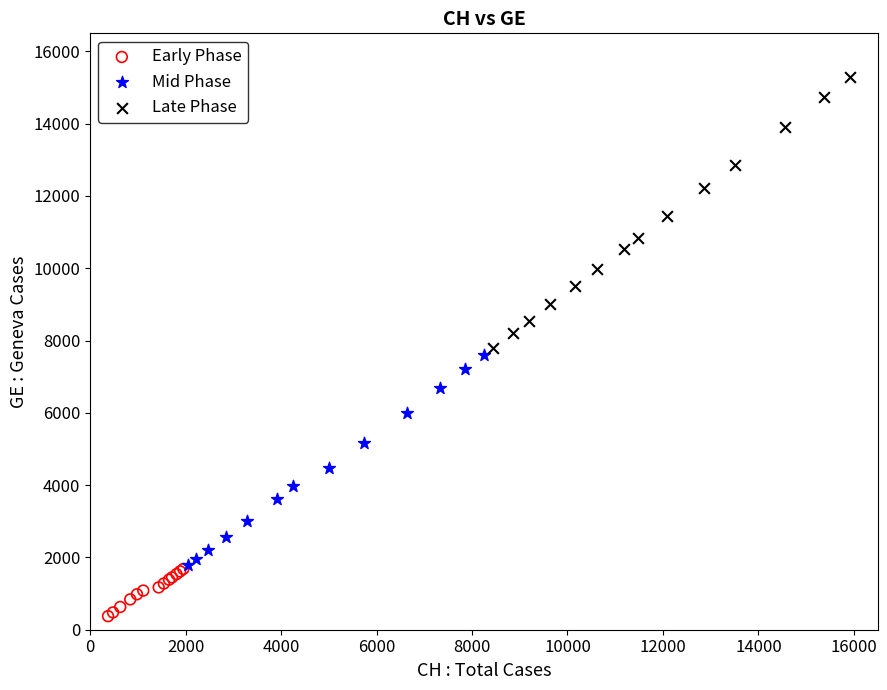

Which series has the widest spread of Y values?

Late Phase